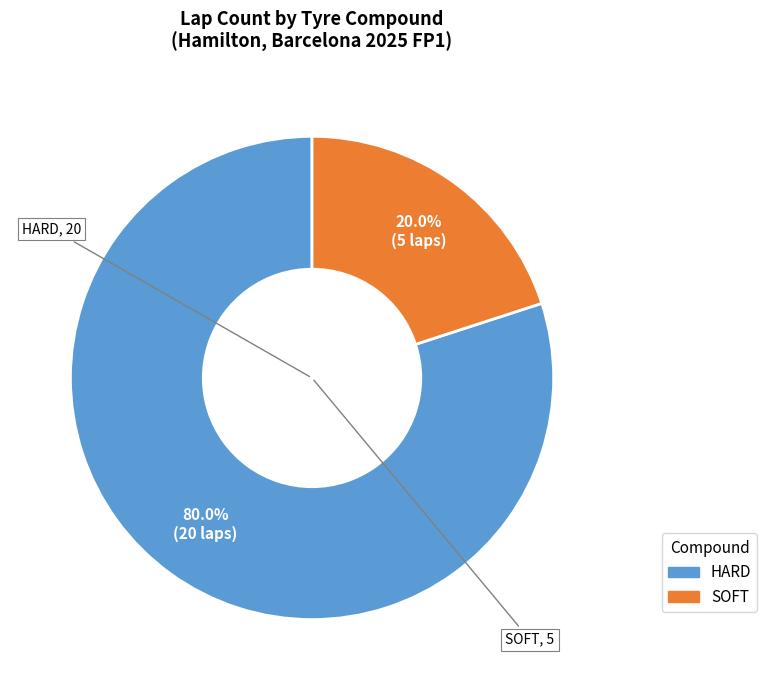

How many segments does this pie chart have?

2